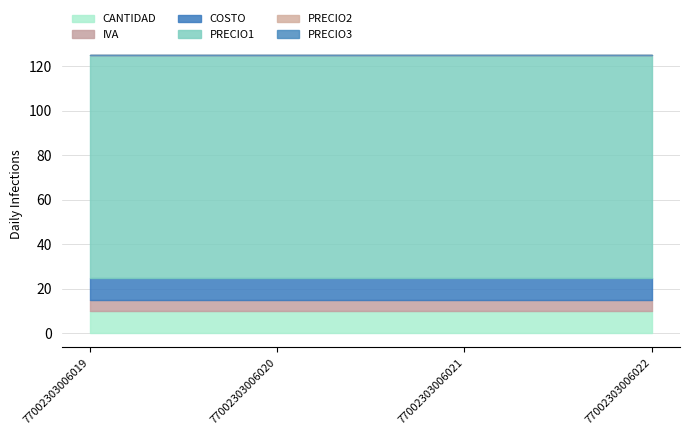

True or false: CANTIDAD and IVA cross at least once.

False